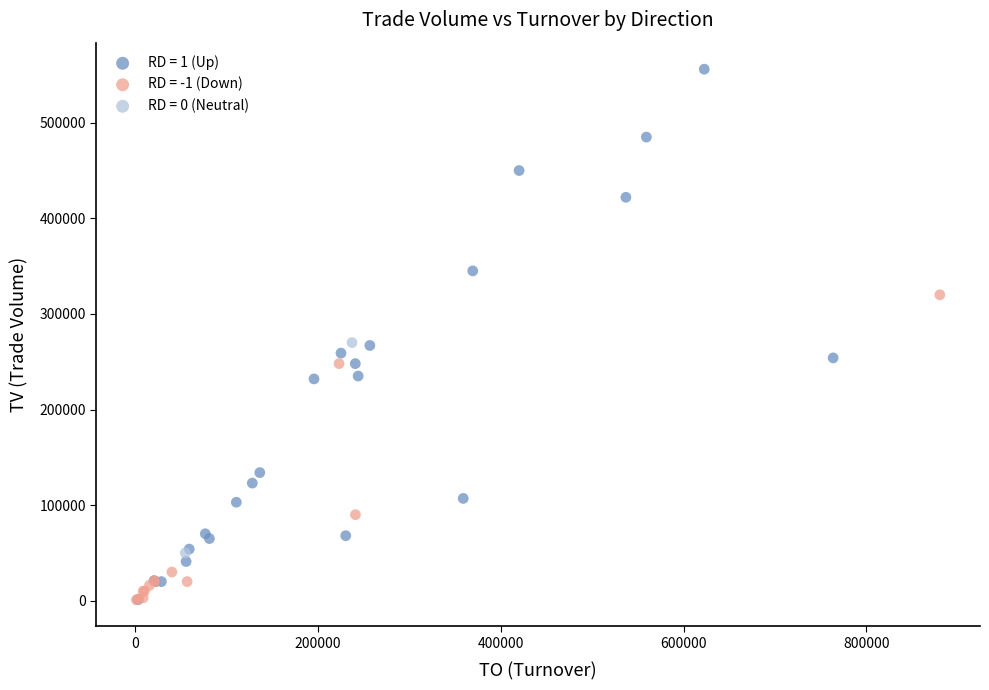

What are all the series names shown in the legend?

RD = 1 (Up), RD = -1 (Down), RD = 0 (Neutral)